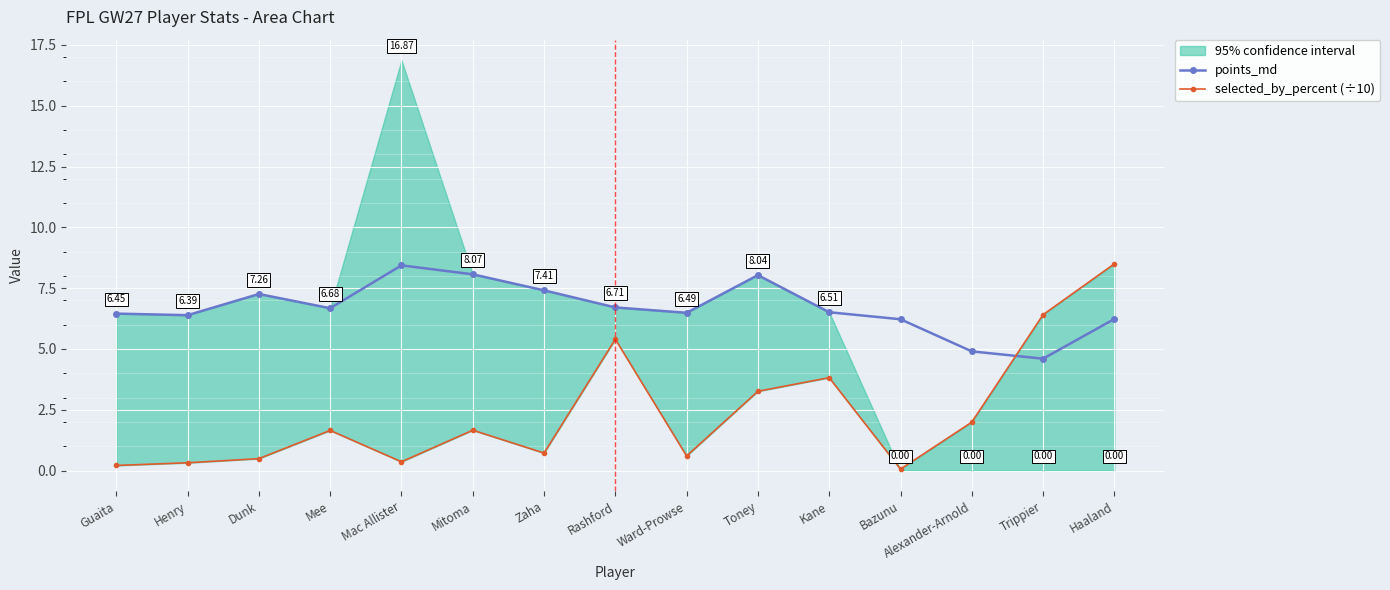

Is it true that points_md equals 6.7 at Mee?

True